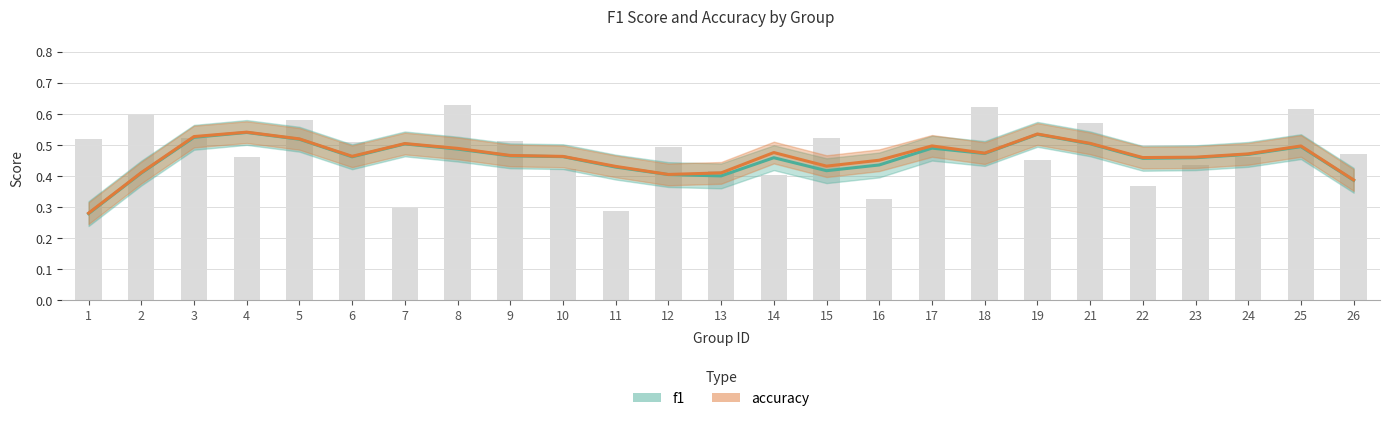

What is the difference between the maximum and second lowest values?

0.3